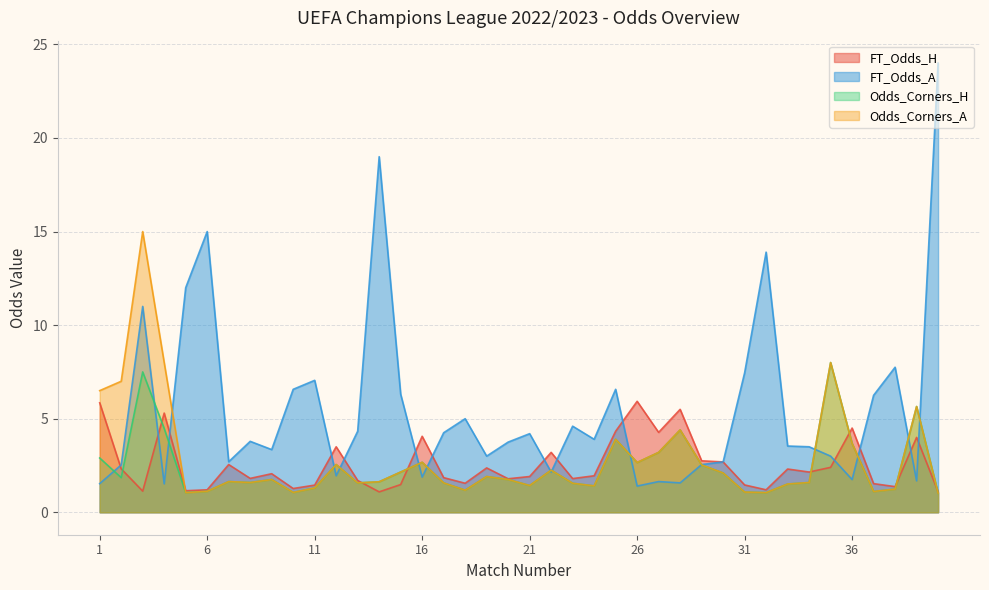

At which label is Odds_Corners_A closest to 8?

4